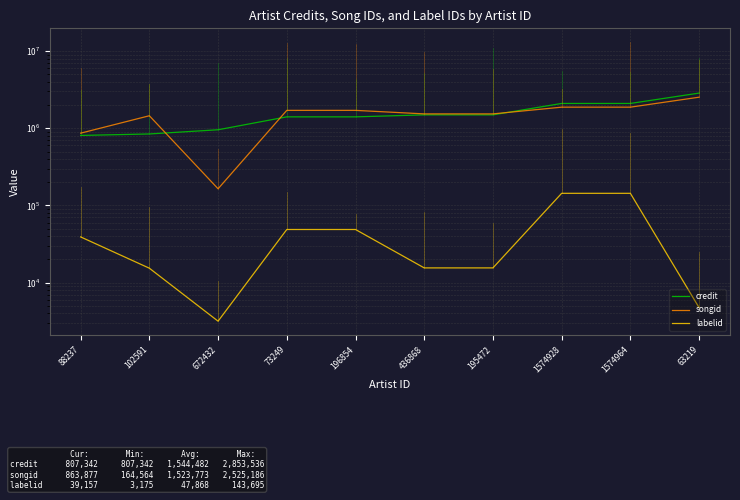

Reading right to left, transcribe all the data shown in this chart.

credit: 2853536	2096189	2096148	1491068	1491068	1404932	1404932	956058	843553	807342
songid: 2525186	1875994	1875959	1534901	1534901	1705194	1705194	164564	1451961	863877
labelid: 4756	143695	143695	15545	15545	48857	48857	3175	15403	39157